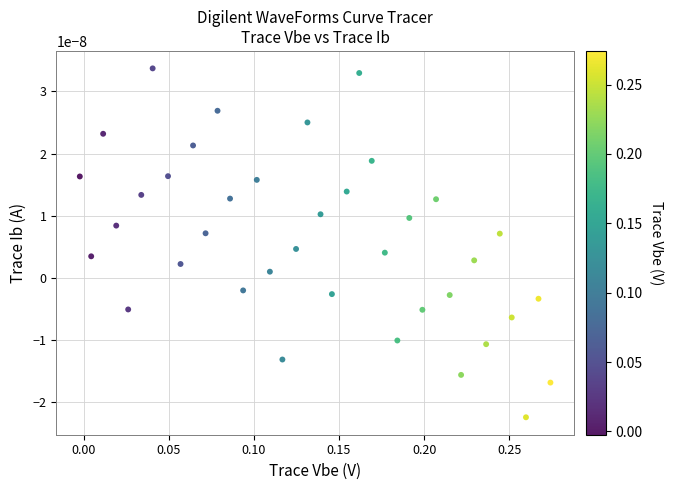

What is the range of X values (max minus min)?

0.3